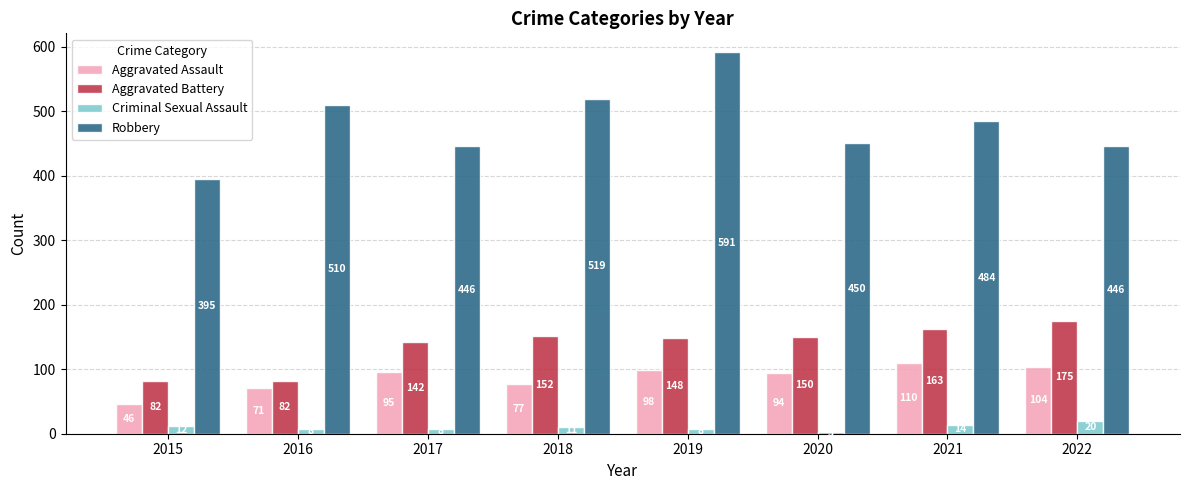

What is the sum of the Aggravated Battery values at 2015 and 2022?

257